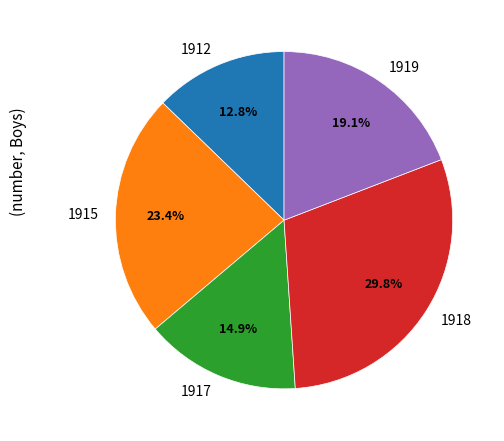

How many slices are in this pie chart?

5